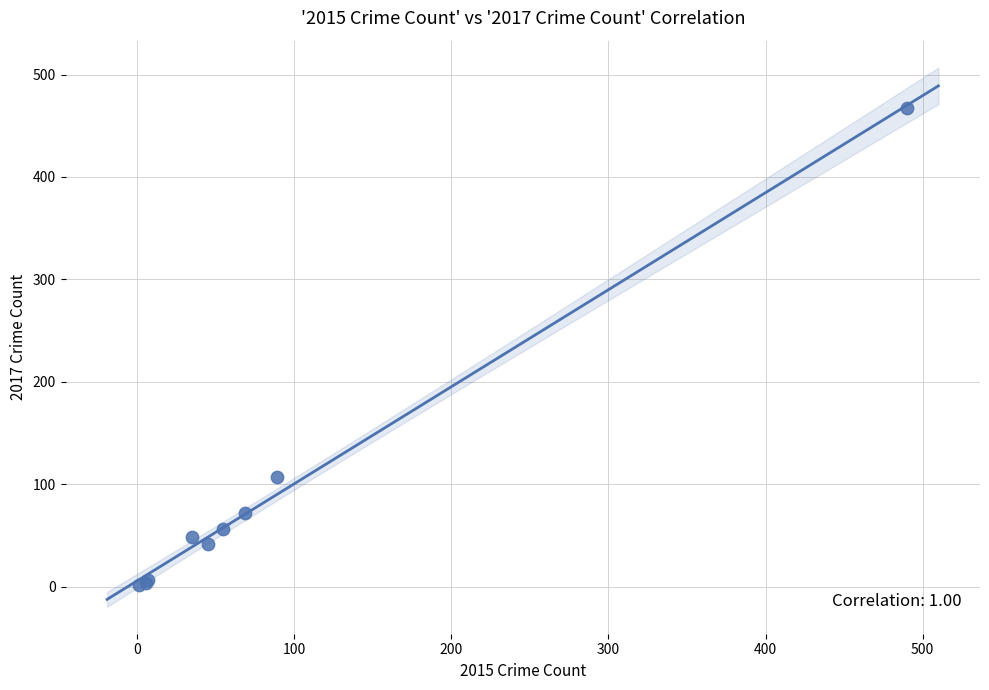

What Y value in the scatter plot is closest to 234?

107